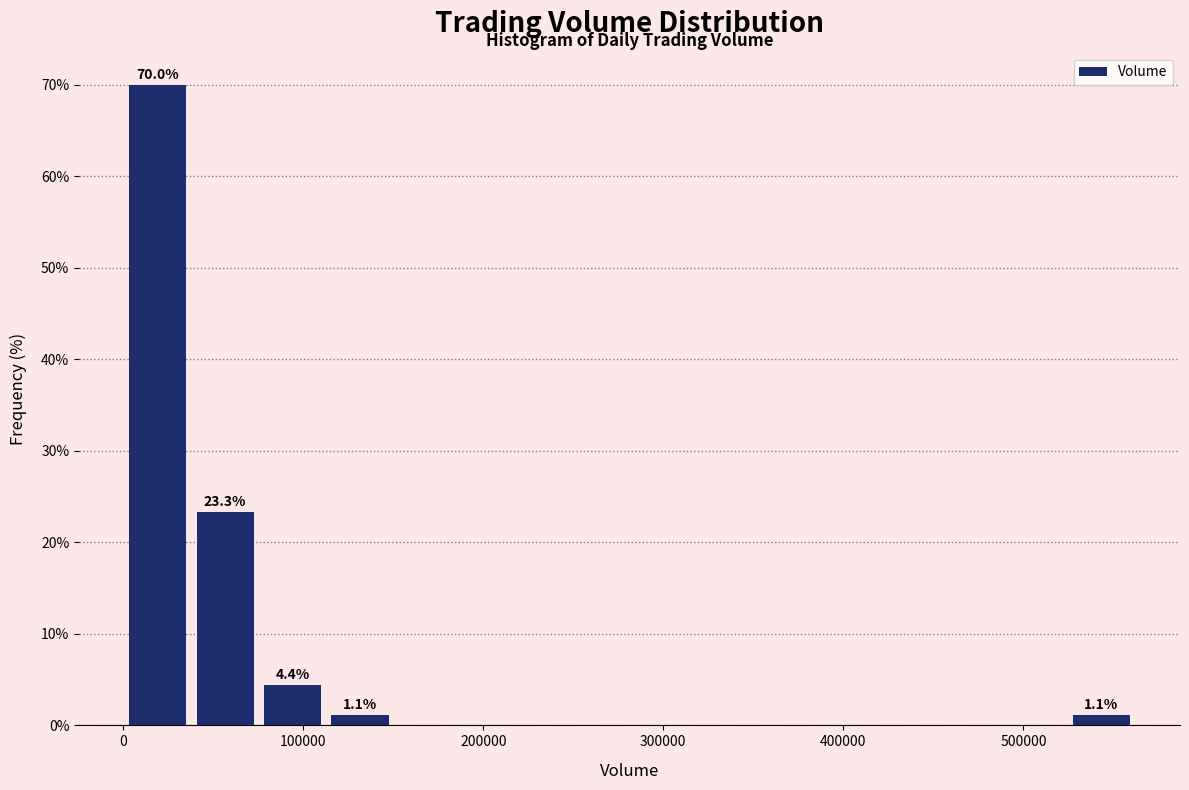

Read against the x-axis, roughly where is the centre of the tallest bar?

20000